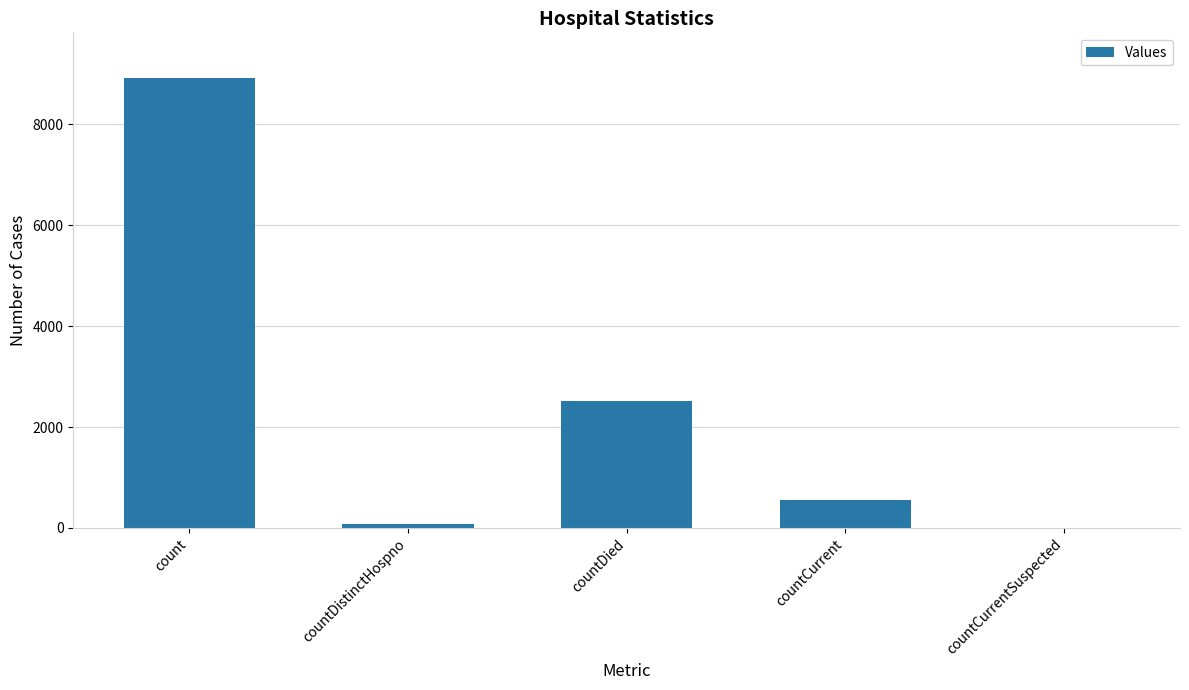

What is the ratio of the value at countDied to the value at count?

0.3